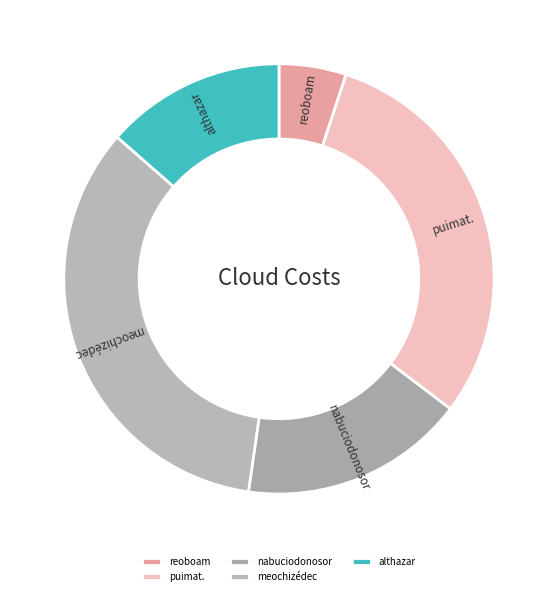

How many segments does this pie chart have?

5